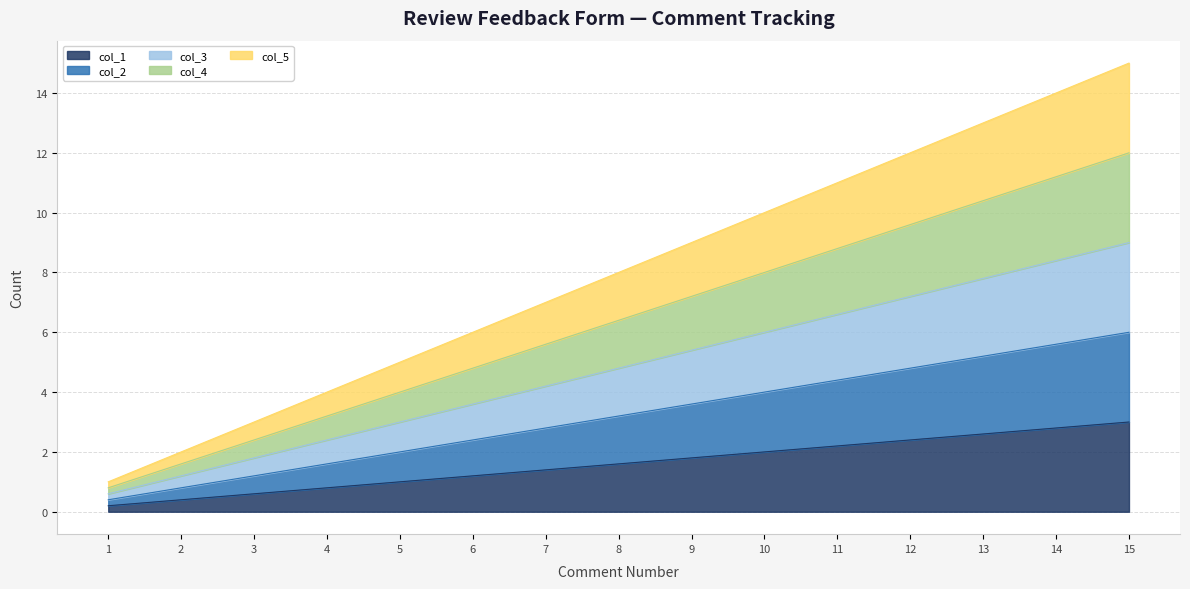

True or false: col_2 and col_4 cross at least once.

False